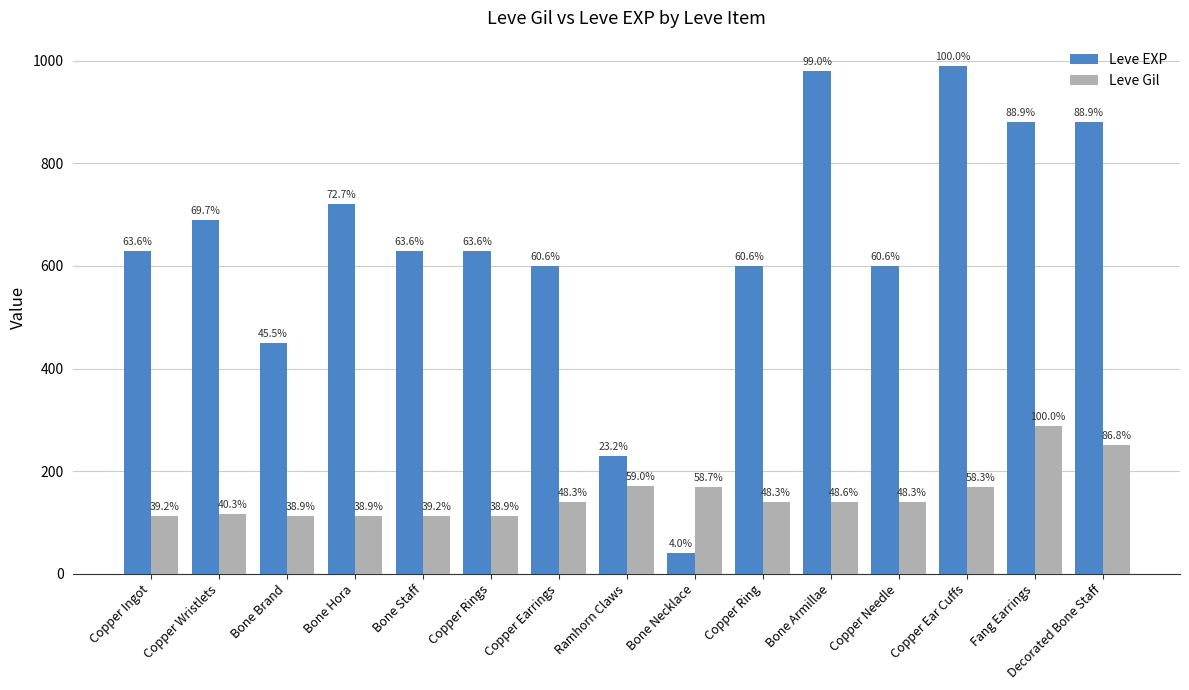

What is the total value across all series at Copper Ring?

739